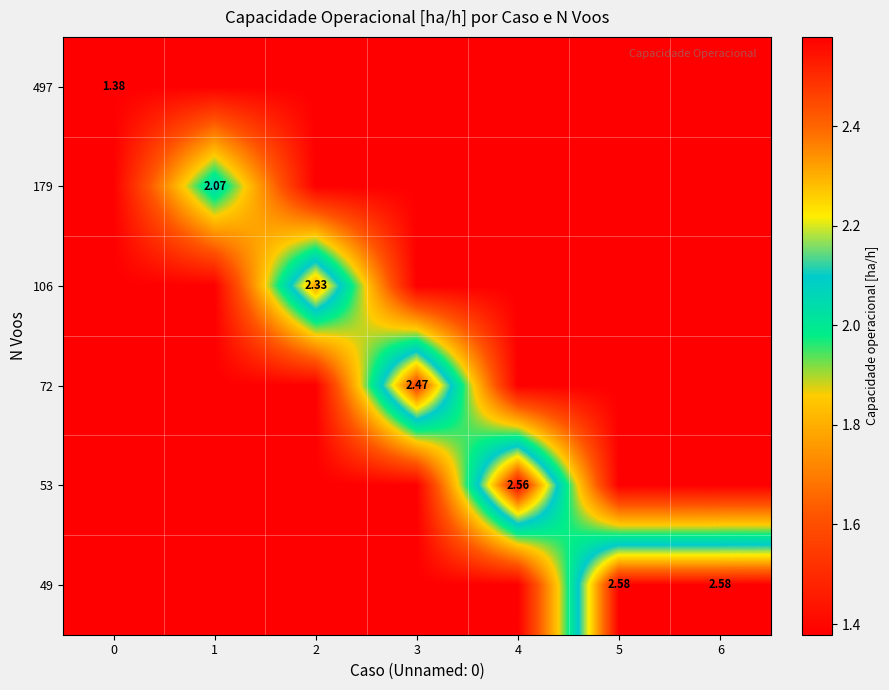

At which category is the sum across all series the highest?

6